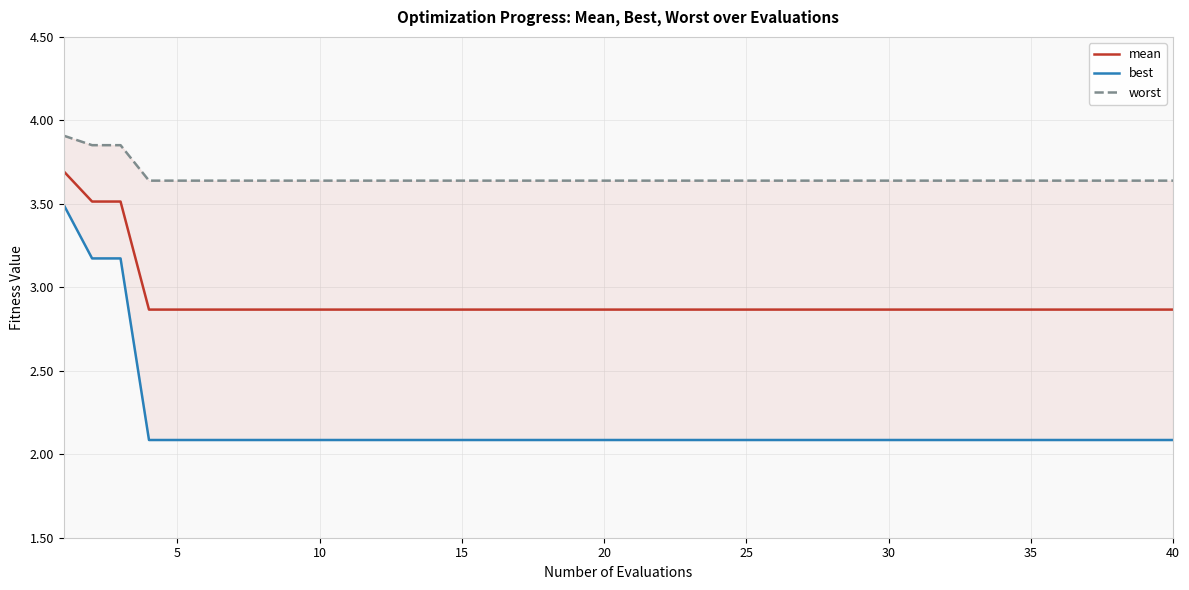

Reading left to right, extract all data points from this chart.

mean: 3.7	3.5	3.5	2.9	2.9	2.9	2.9	2.9	2.9	2.9	2.9	2.9	2.9	2.9	2.9	2.9	2.9	2.9	2.9	2.9	2.9	2.9	2.9	2.9	2.9	2.9	2.9	2.9	2.9	2.9	2.9	2.9	2.9	2.9	2.9	2.9	2.9	2.9	2.9	2.9
best: 3.5	3.2	3.2	2.1	2.1	2.1	2.1	2.1	2.1	2.1	2.1	2.1	2.1	2.1	2.1	2.1	2.1	2.1	2.1	2.1	2.1	2.1	2.1	2.1	2.1	2.1	2.1	2.1	2.1	2.1	2.1	2.1	2.1	2.1	2.1	2.1	2.1	2.1	2.1	2.1
worst: 3.9	3.9	3.9	3.6	3.6	3.6	3.6	3.6	3.6	3.6	3.6	3.6	3.6	3.6	3.6	3.6	3.6	3.6	3.6	3.6	3.6	3.6	3.6	3.6	3.6	3.6	3.6	3.6	3.6	3.6	3.6	3.6	3.6	3.6	3.6	3.6	3.6	3.6	3.6	3.6